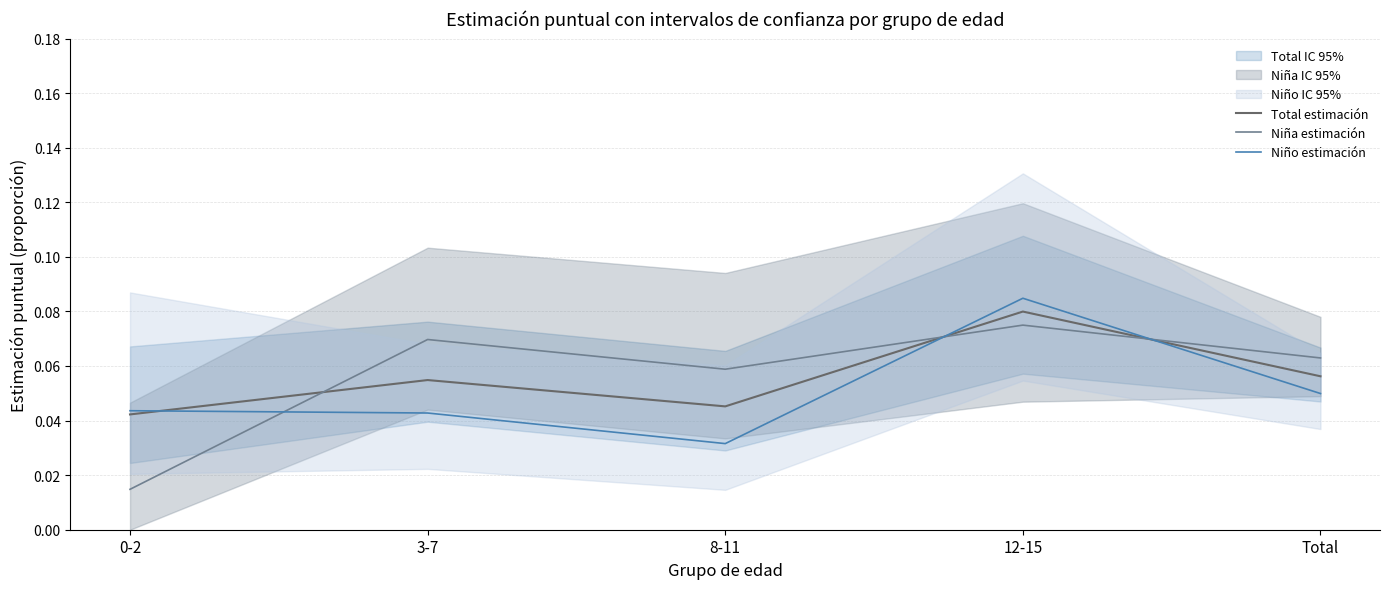

Which category has the highest value in the Niño estimación series?

12-15